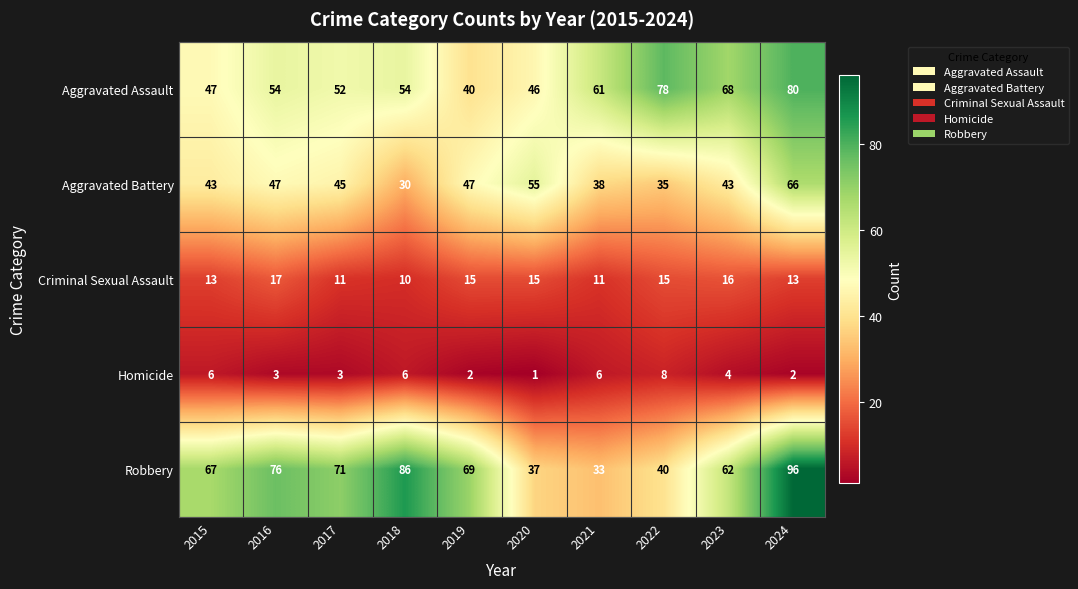

Which series has the widest spread of values?

Robbery